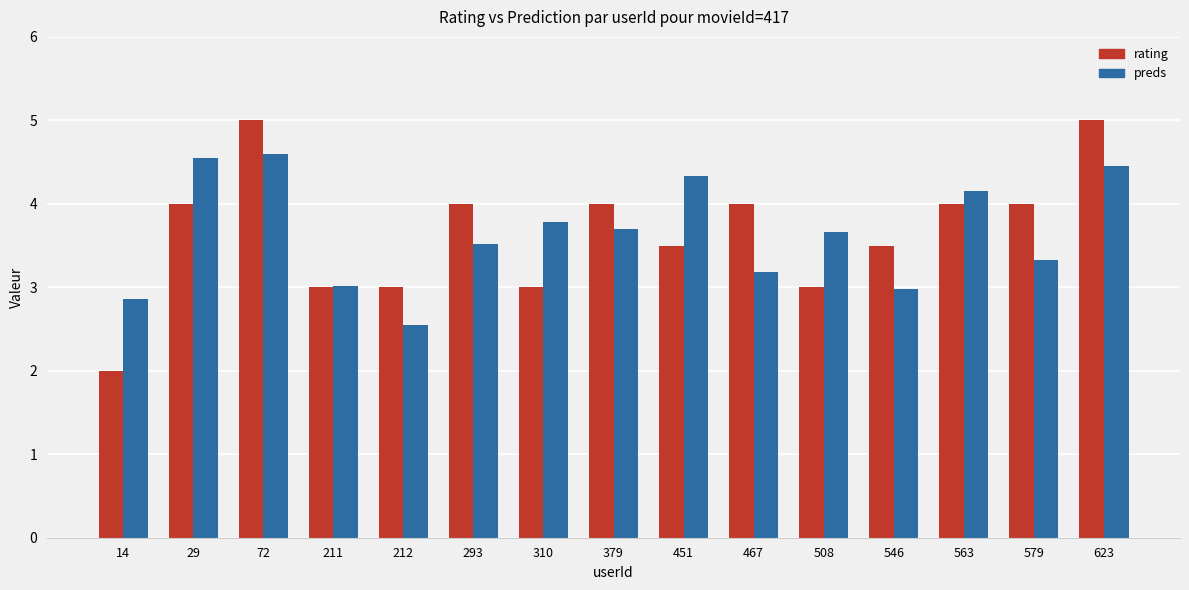

What is the total value across all series at 72?

9.6